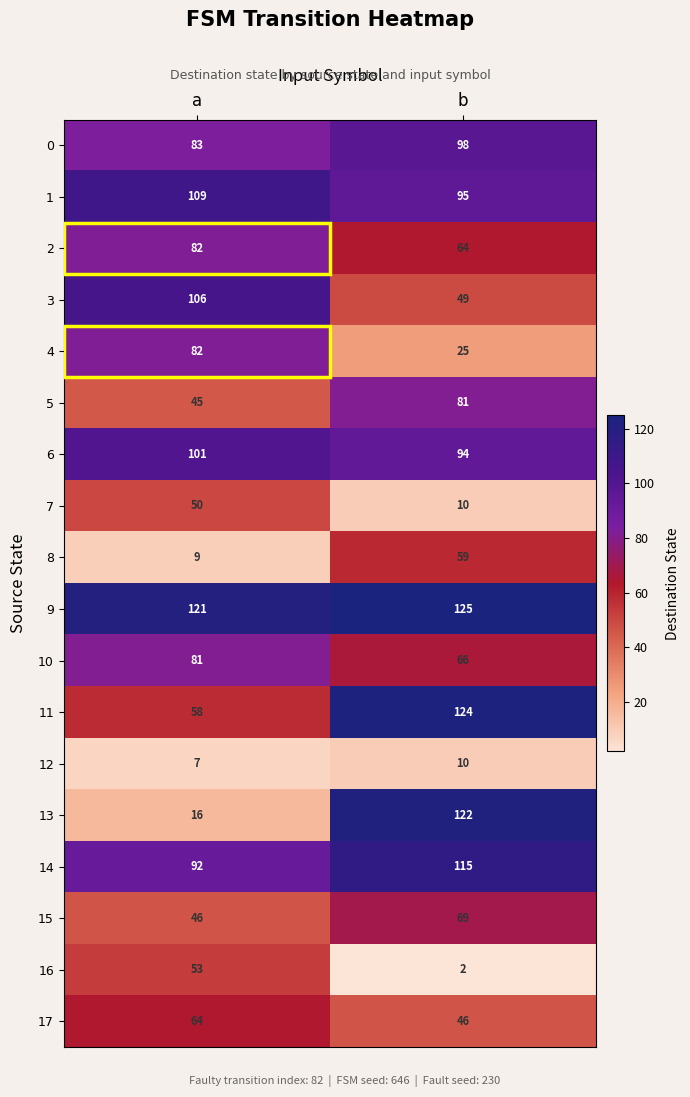

What is the sum of all 8 values?

68